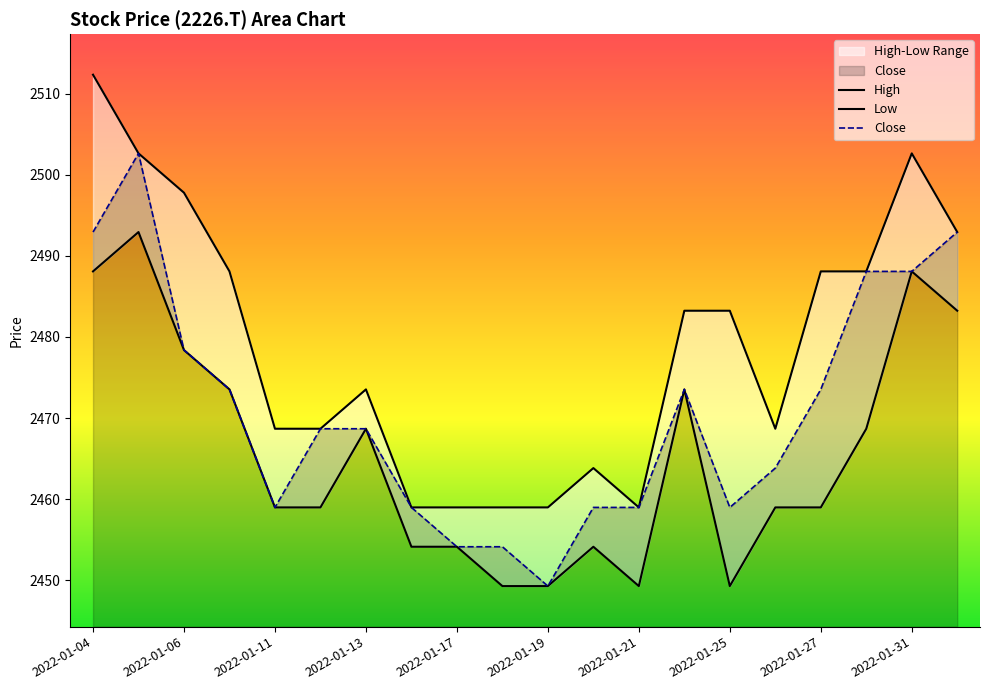

The value of High at 2022-01-06 is 1054.1. True or false?

False